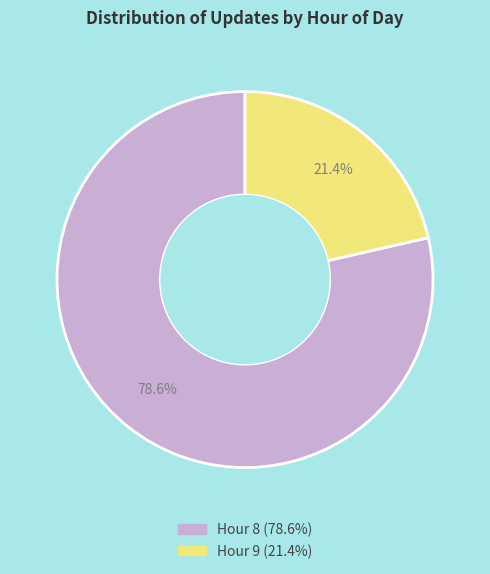

Does any single category account for the majority?

Yes